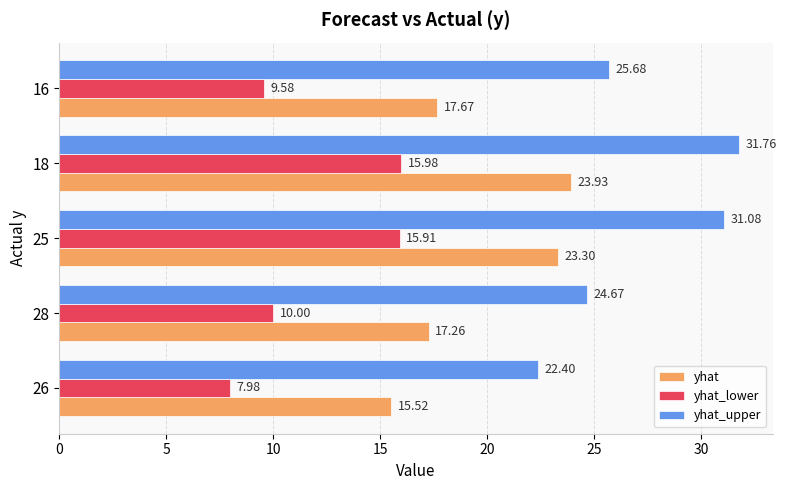

Rank the categories by yhat_upper value from lowest to highest.

26, 28, 16, 25, 18